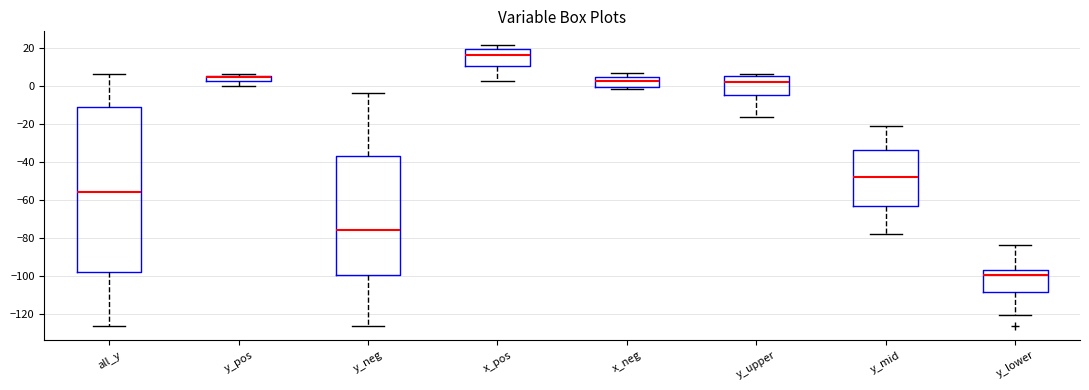

Which box is the tallest, from its lower edge to its upper edge?

all_y